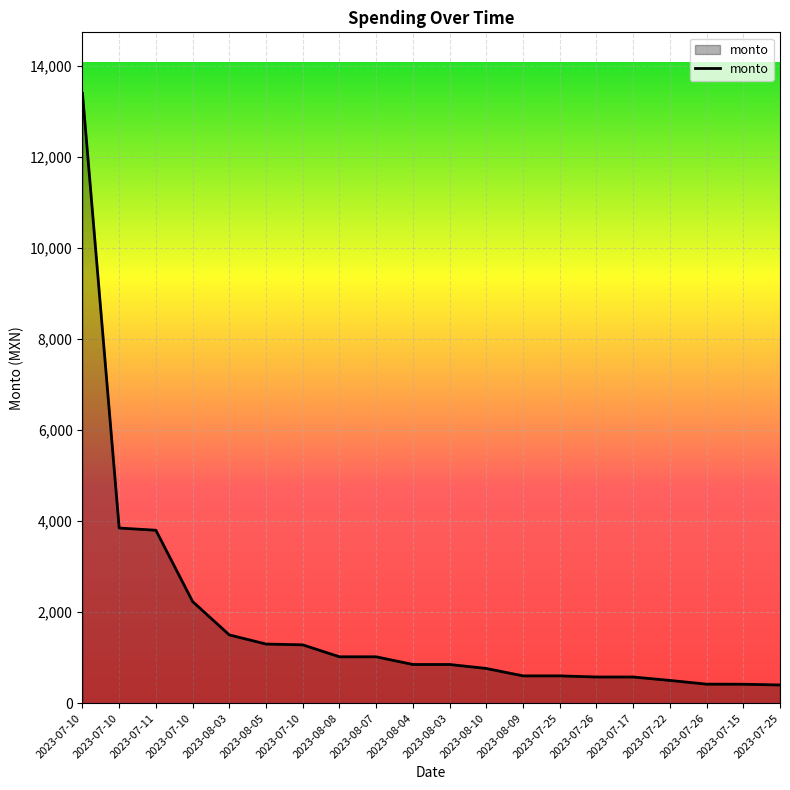

The chart shows a value of 855.4 at 2023-07-10. True or false?

False